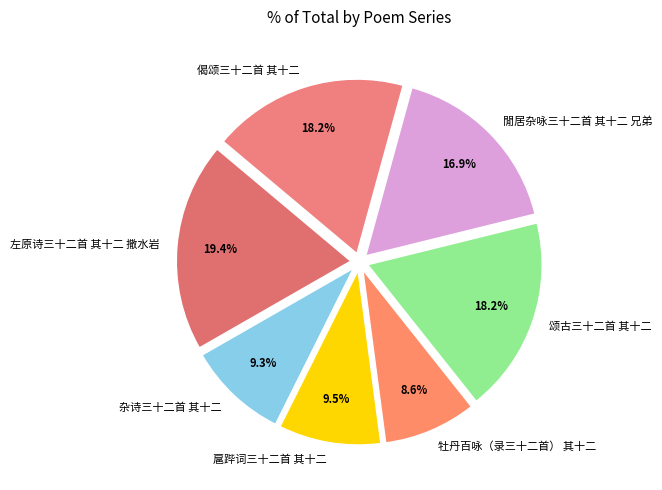

How many slices are in this pie chart?

7